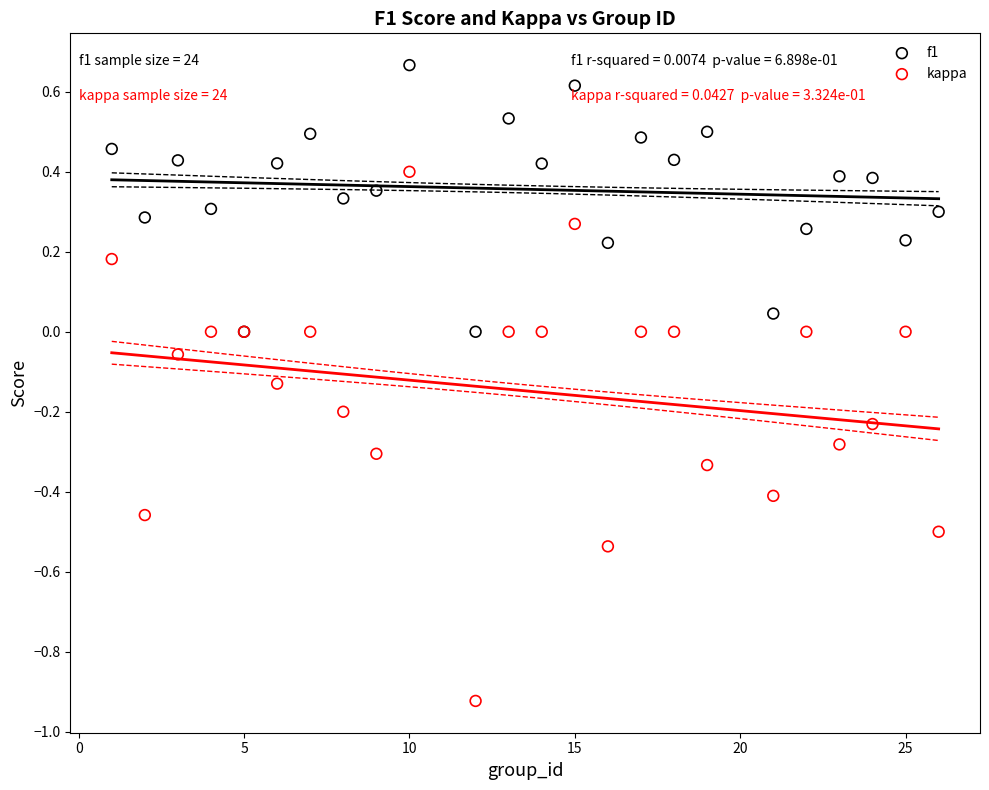

Which series reaches the minimum Y coordinate?

kappa